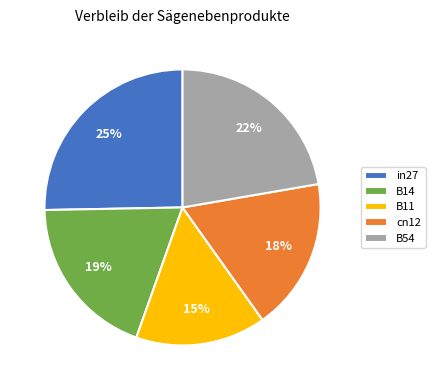

Do cn12 and B14 together represent more than half of the pie?

No